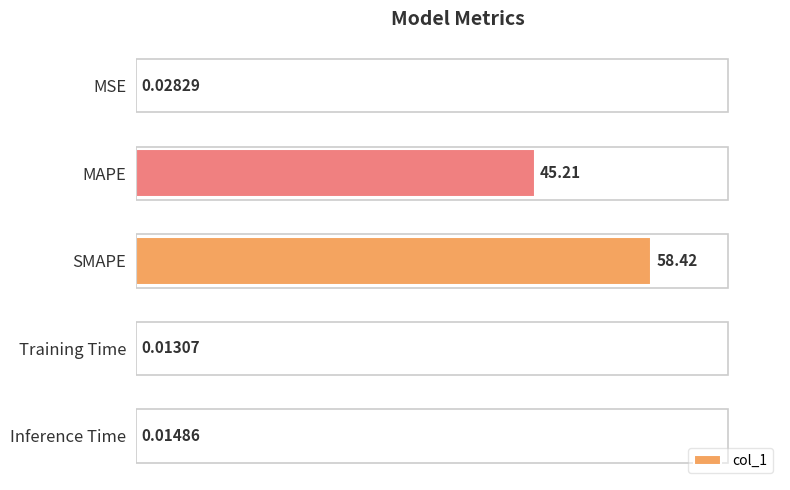

At which label is the value closest to 29?

MAPE